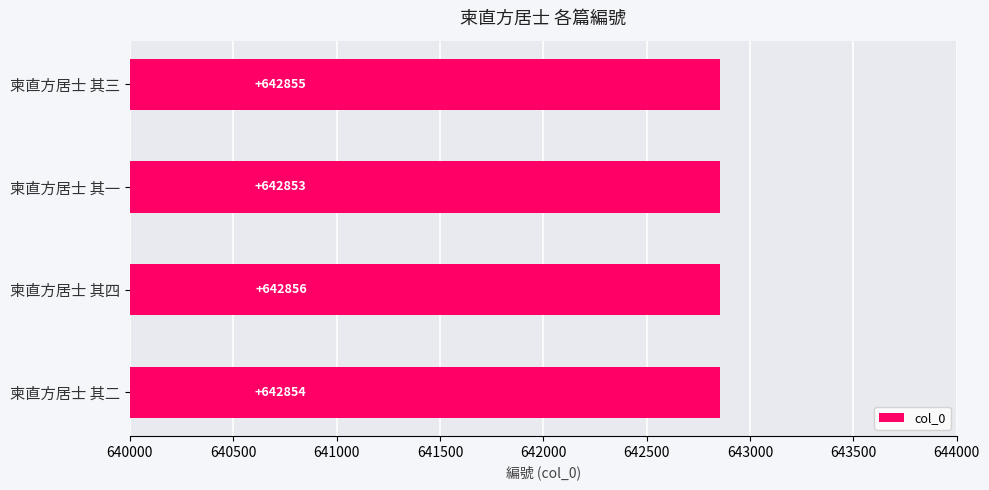

Does the chart contain any negative values?

No